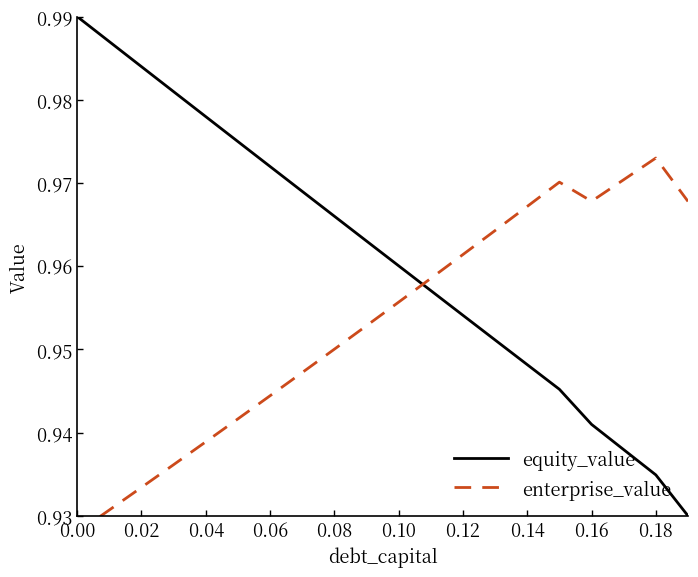

Is it true that equity_value equals 0.6 at 0.08?

False